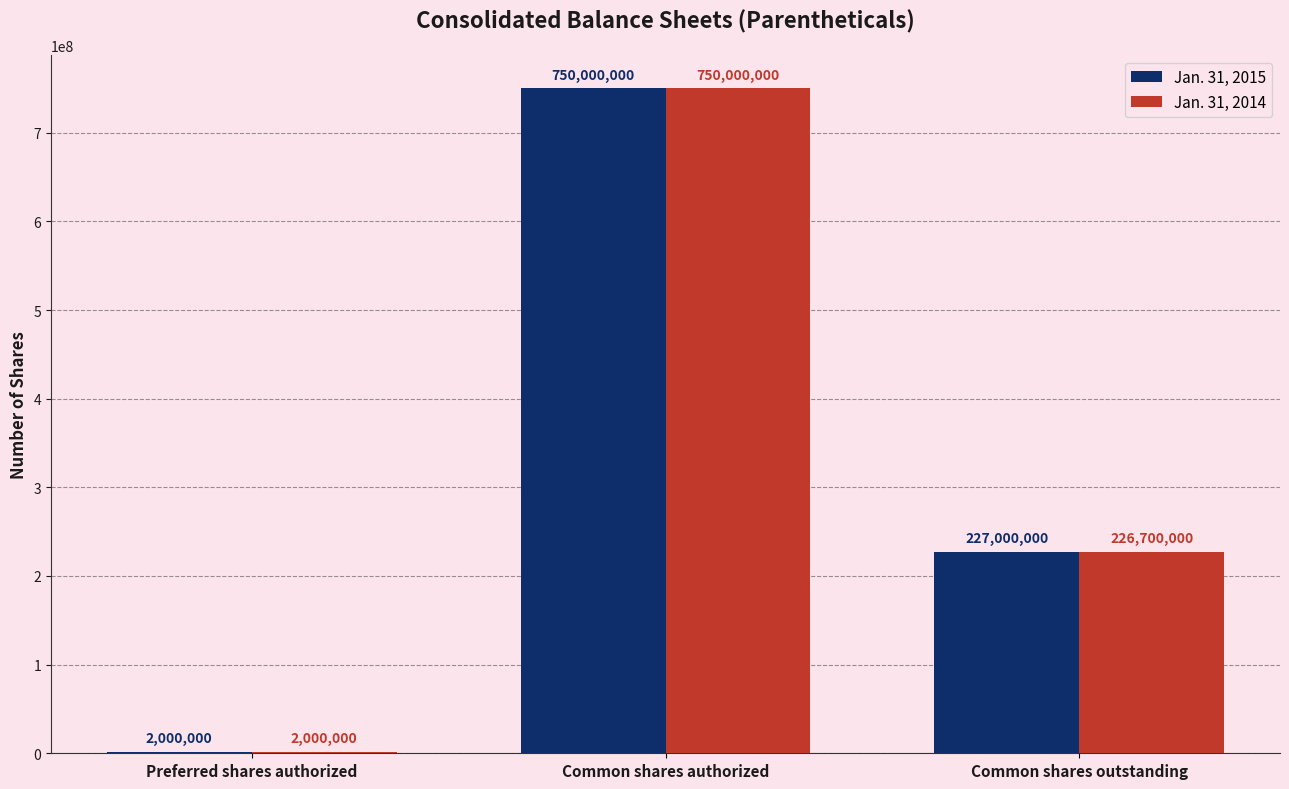

Read the Jan. 31, 2015 value at Common shares authorized.

750000000